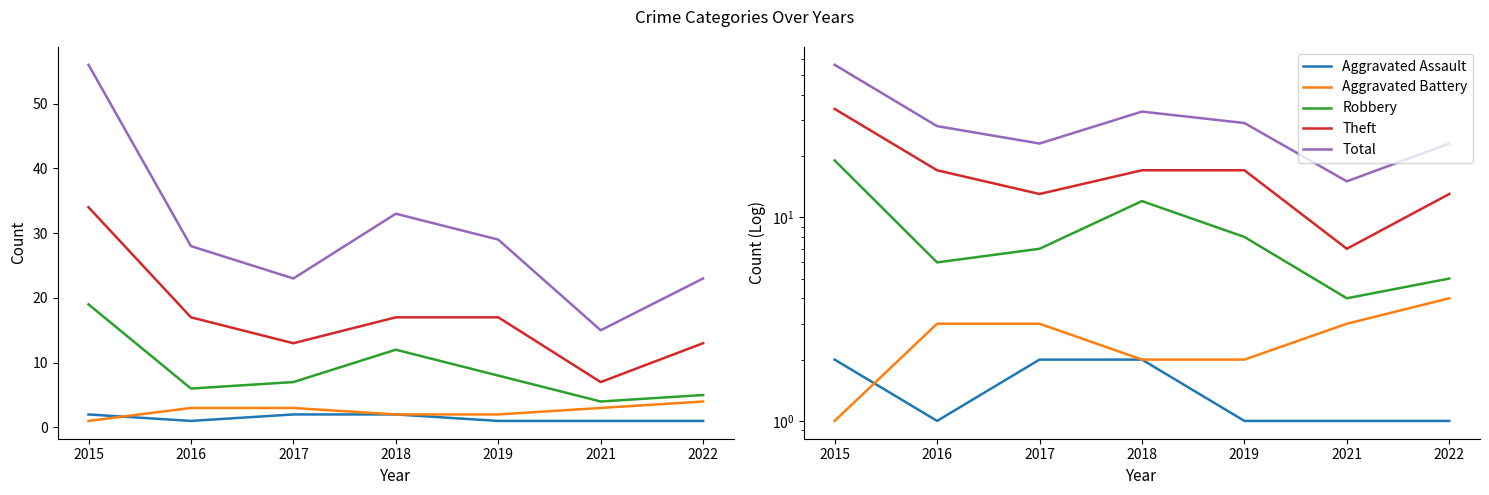

How many lines are shown in the chart?

5